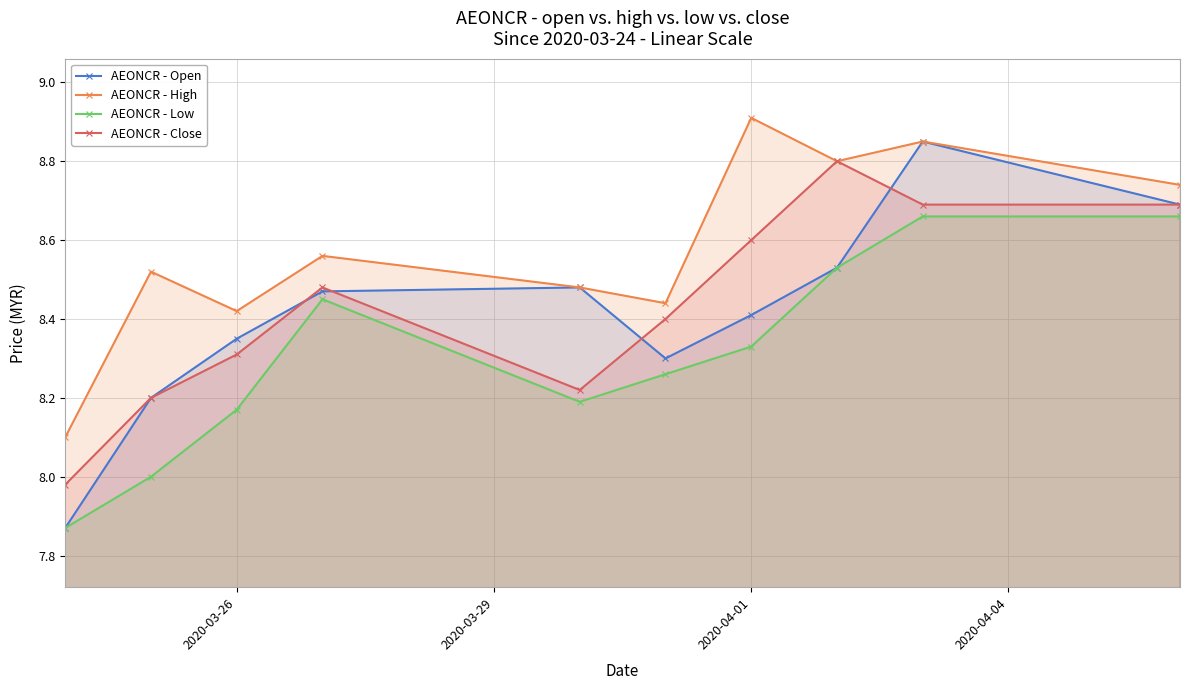

True or false: AEONCR - Low has more than 2 points higher than both neighbors.

False